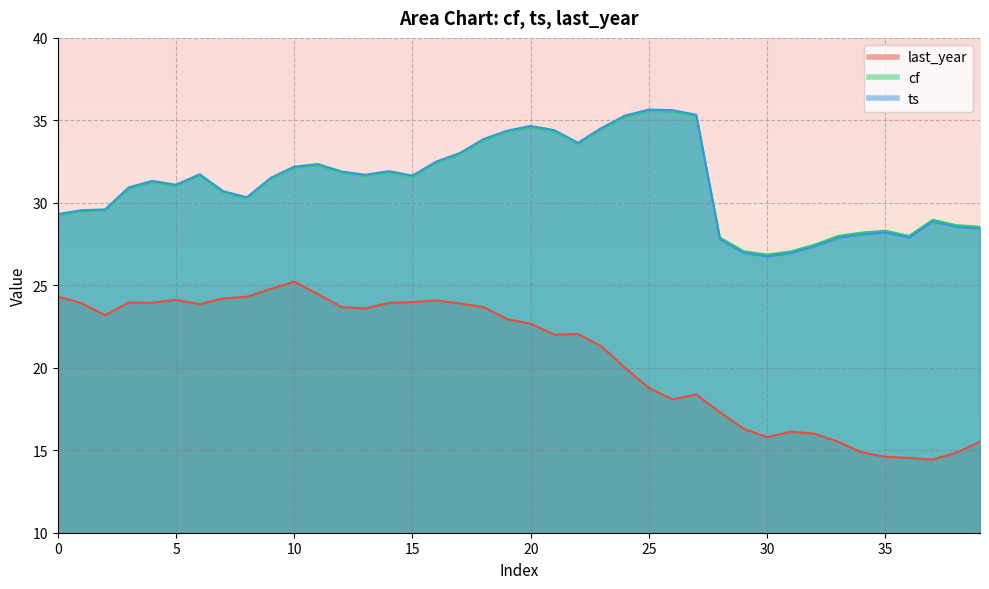

What is the value of the last_year point at the 32nd from the left?

16.1